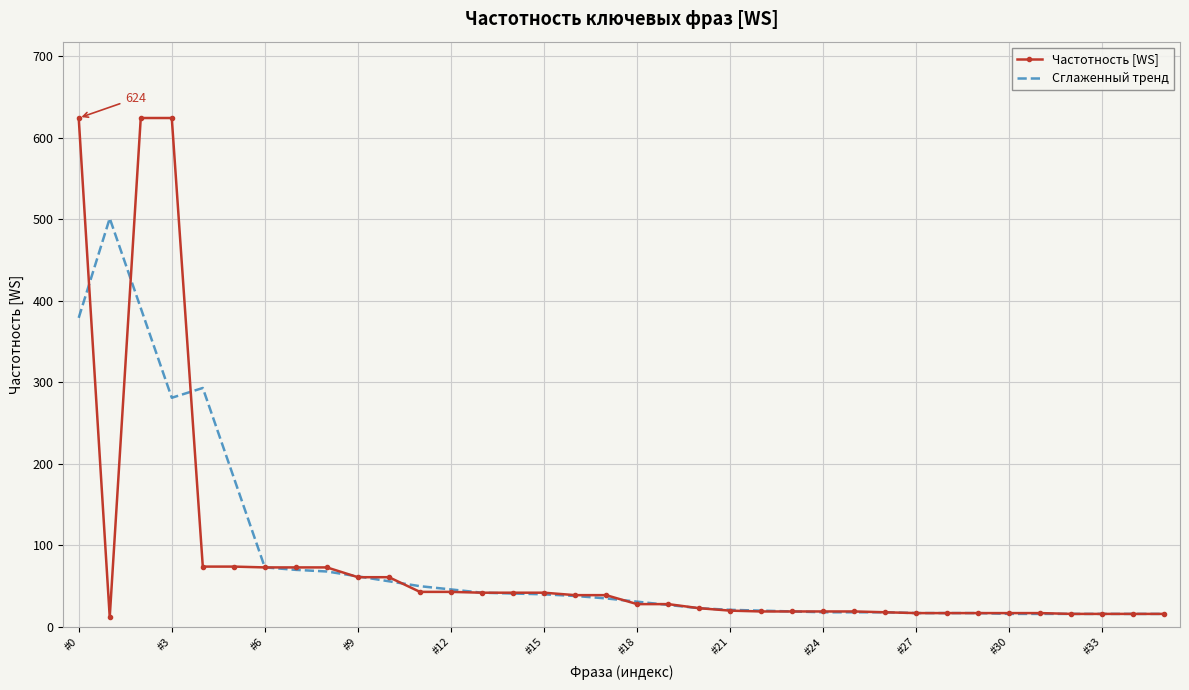

Rank the series by their maximum value, from highest to lowest.

Частотность [WS], Сглаженный тренд